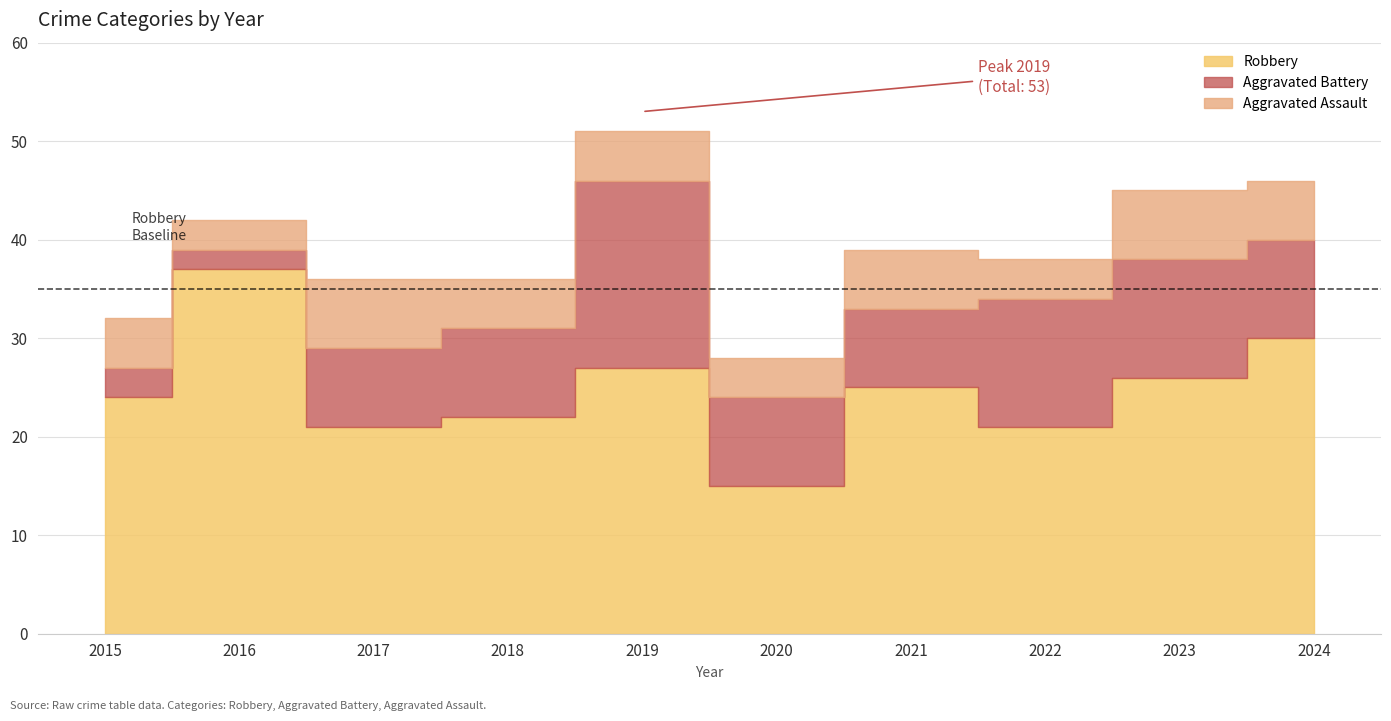

How many interior local valleys does the Aggravated Assault series have?

3